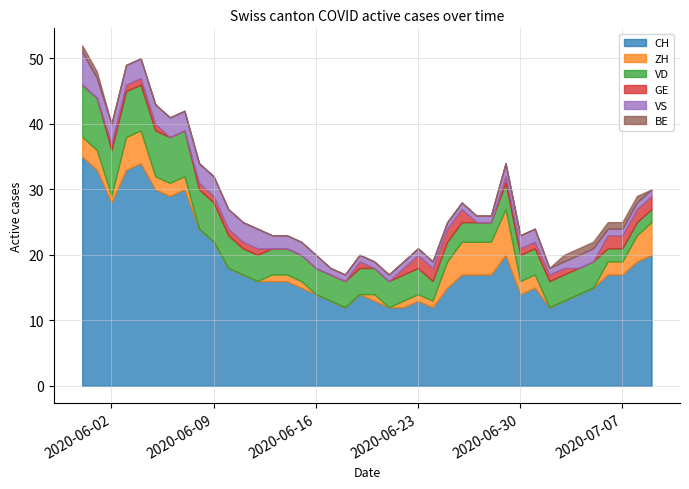

What is the value of the ZH point at the 31st from the left?

2